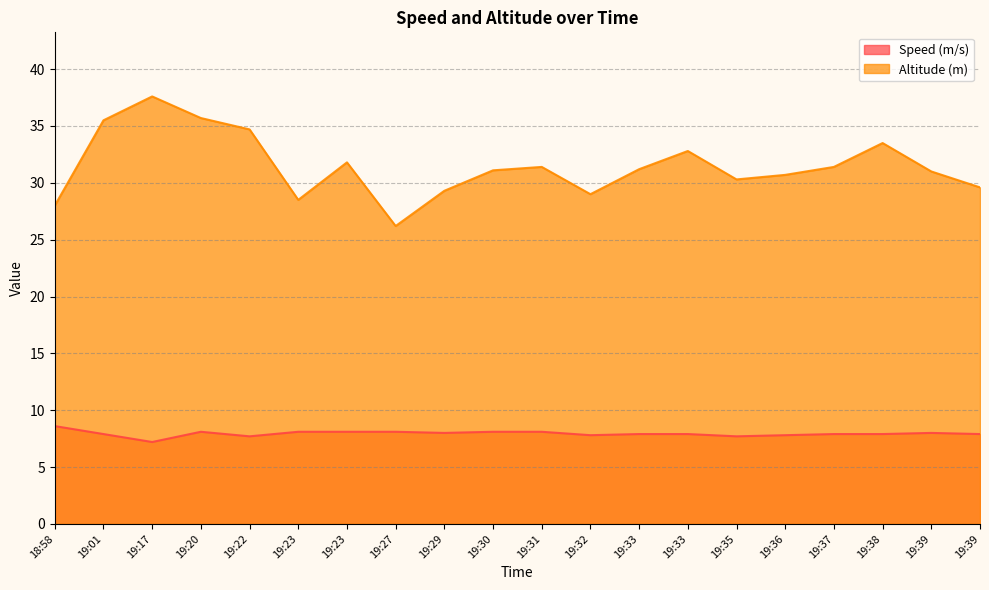

Rank the series by their average value, from lowest to highest.

Speed (m/s), Altitude (m)